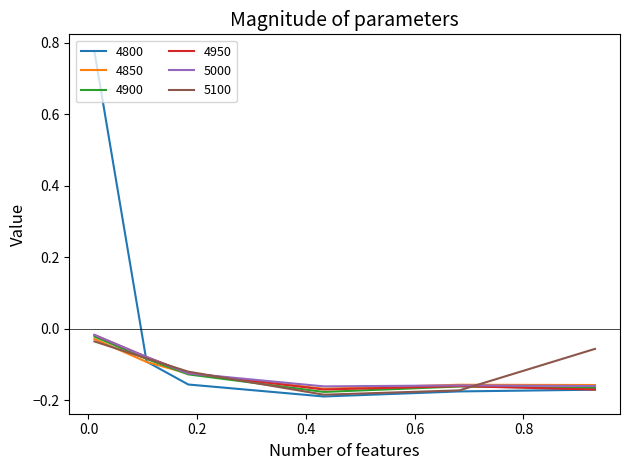

Which series has the largest total across all categories?

4800